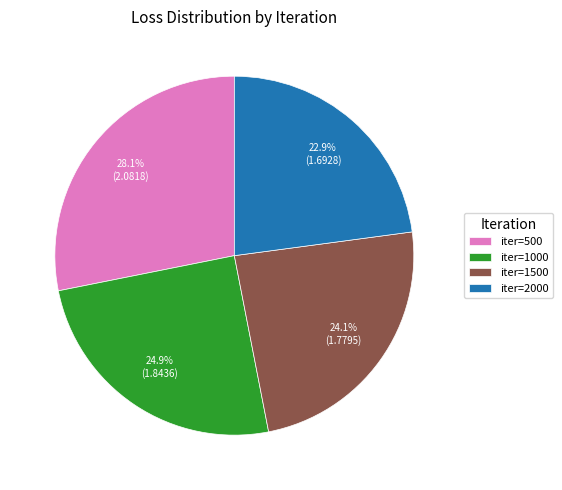

What is the smallest slice in the pie chart?

iter=2000